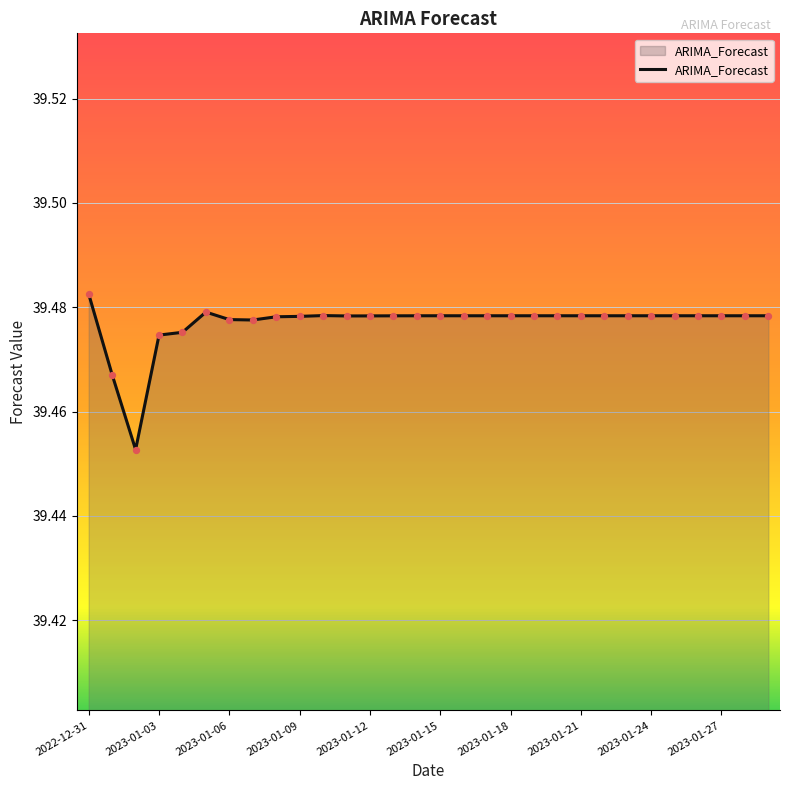

Is this an area chart (filled region under the line)?

Yes